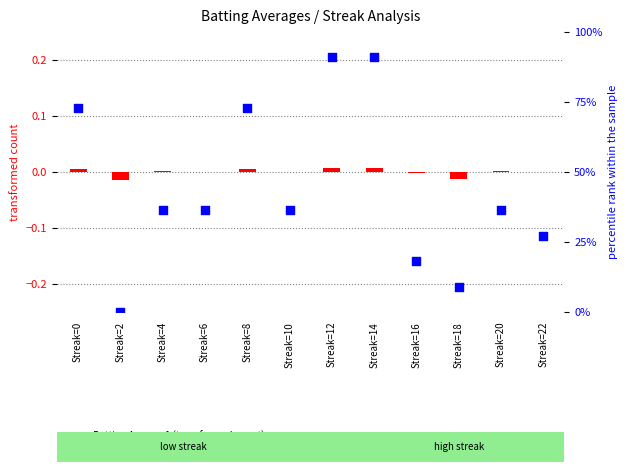

Which series contains the highest Y value?

percentile rank within the sample